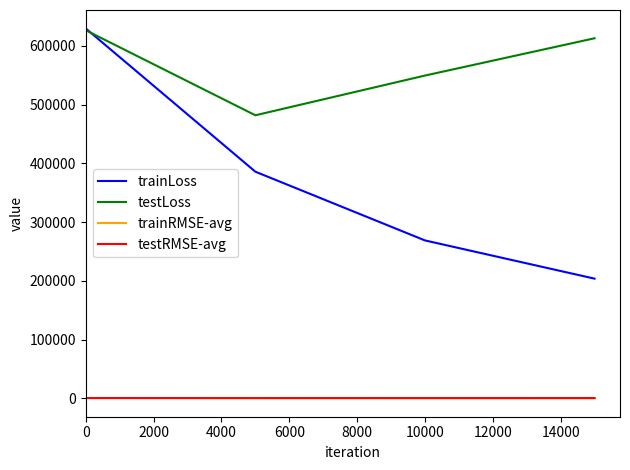

What is the highest value of the trainLoss series?

629672.3